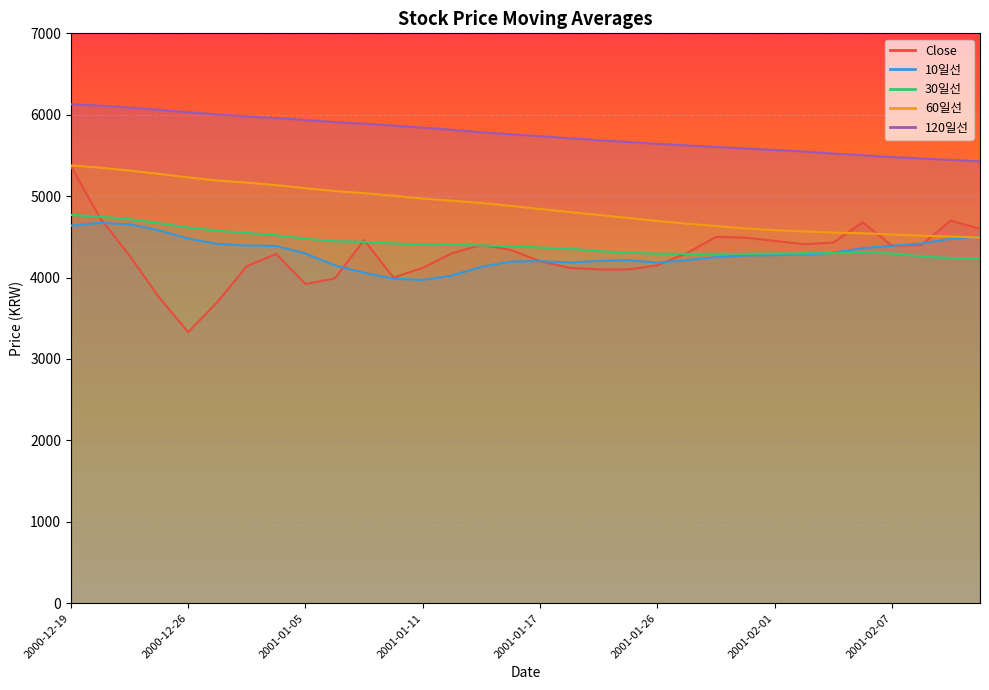

What is the difference between the 10일선 values at 2001-01-02 and 2001-01-11?

443.0